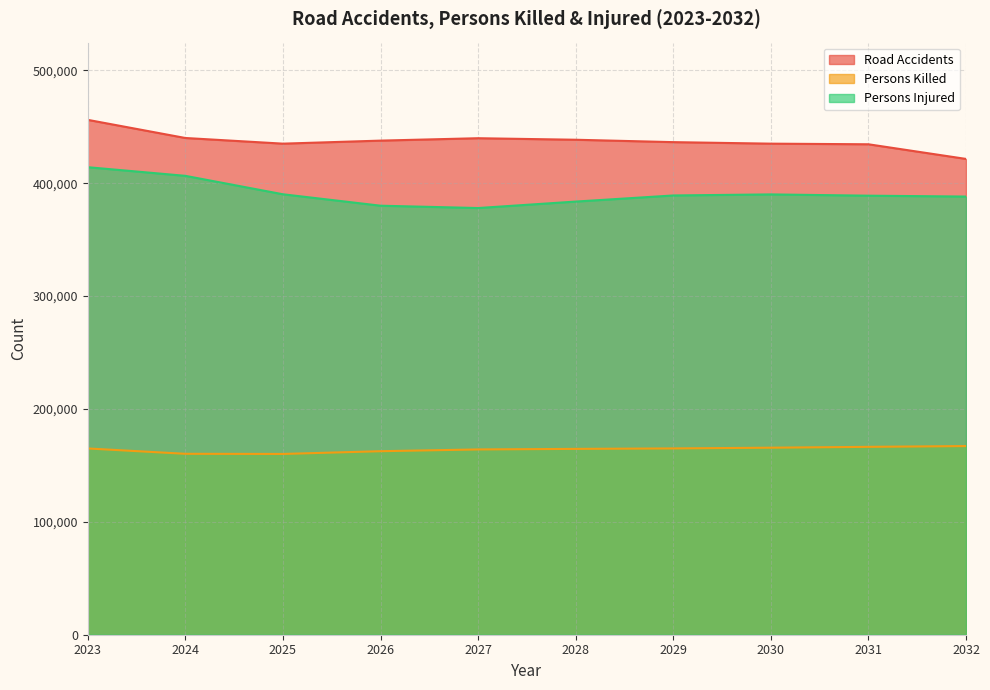

At how many categories does at least one series exceed 267663?

10